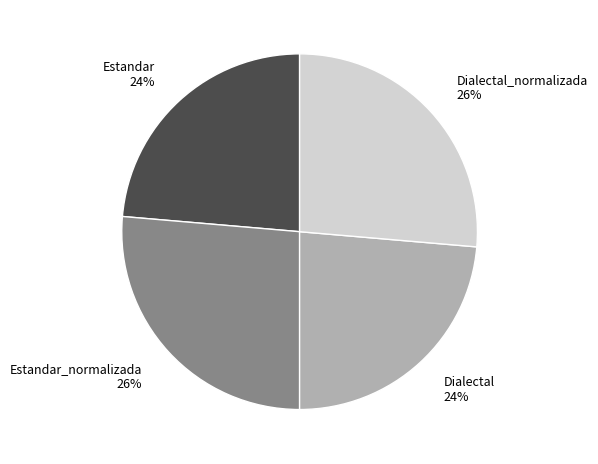

Is there any slice that represents more than half of the pie?

No